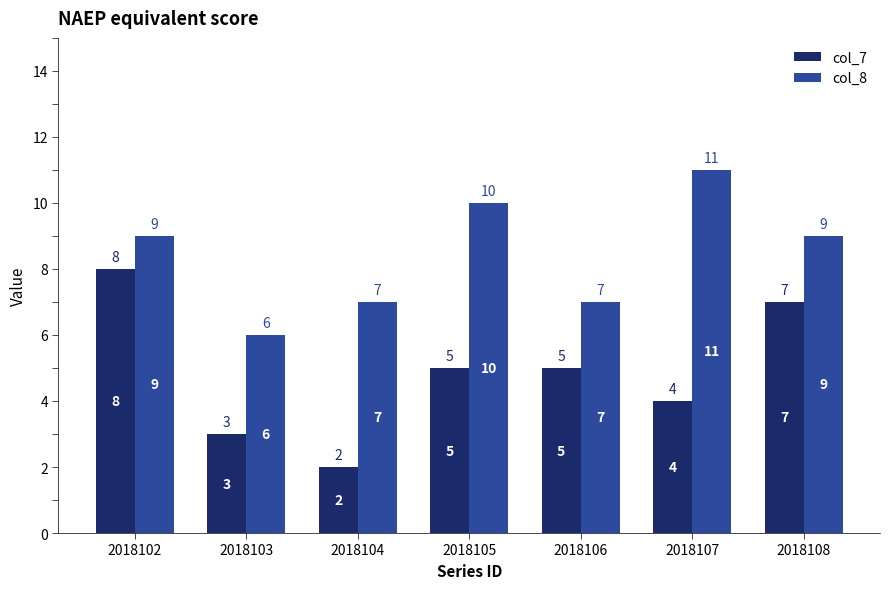

What value does the col_8 series have at 2018106?

7